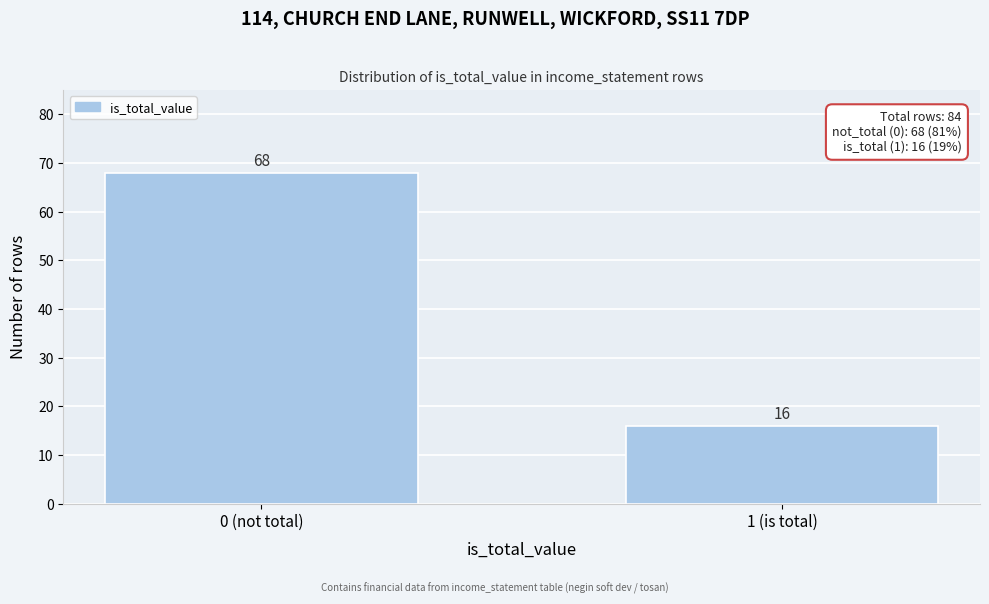

Reading right to left, list all the values displayed in this chart.

16	68